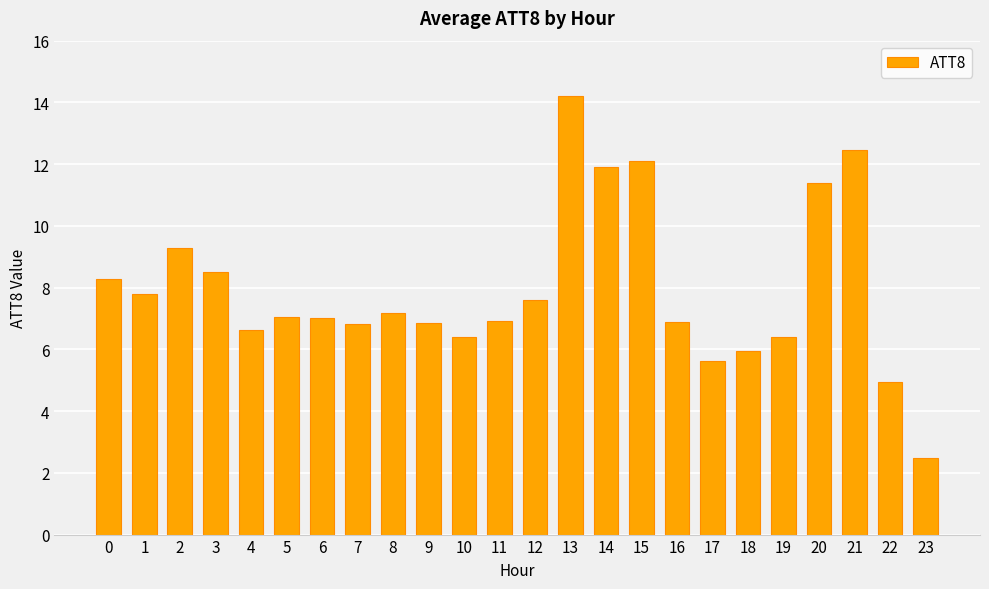

What value does the data have at 13?

14.2